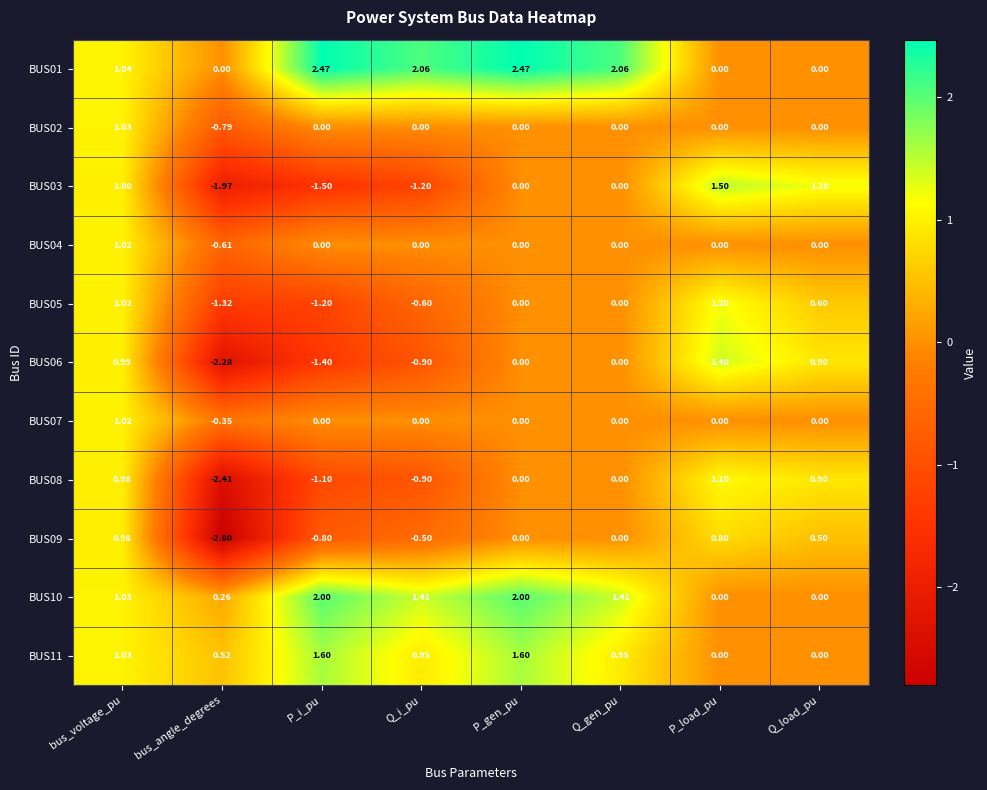

Where is BUS10 nearest to the value 1?

bus_voltage_pu